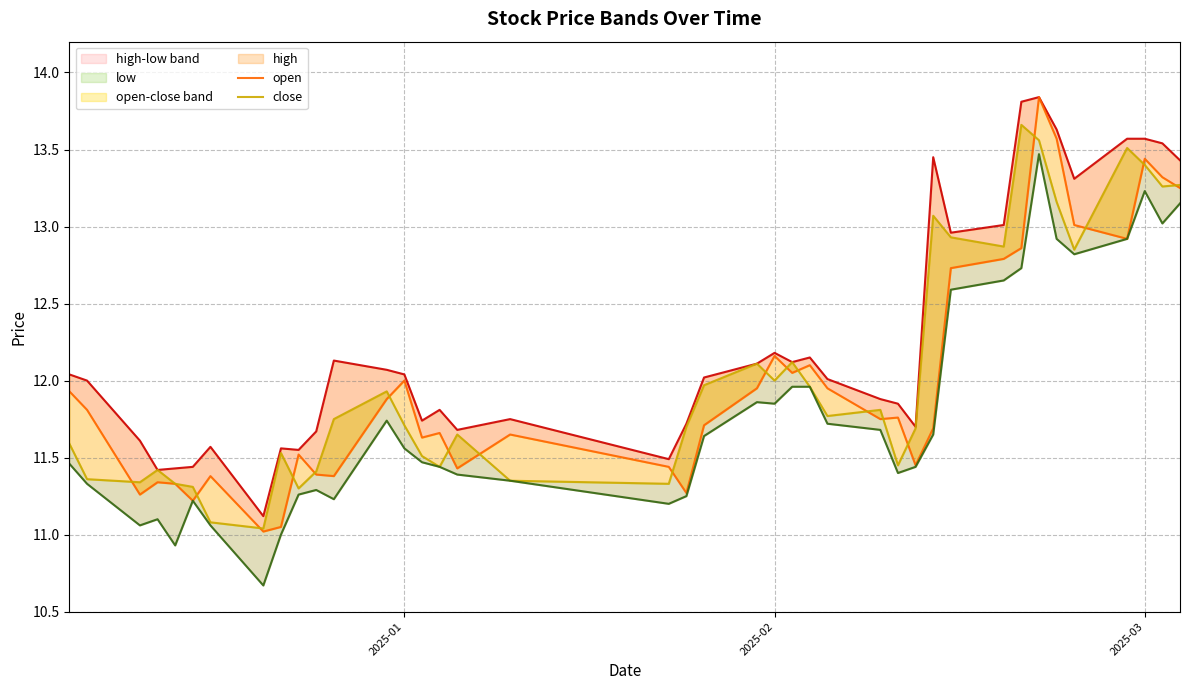

Reading left to right, transcribe all the data shown in this chart.

high: 12.0	12.0	11.6	11.4	11.4	11.4	11.6	11.1	11.6	11.6	11.7	12.1	12.1	12.0	11.7	11.8	11.7	11.8	11.5	11.7	12.0	12.1	12.2	12.1	12.2	12.0	11.9	11.8	11.7	13.4	13.0	13.0	13.8	13.8	13.6	13.3	13.6	13.6	13.5	13.4
open: 11.9	11.8	11.3	11.3	11.3	11.2	11.4	11.0	11.1	11.5	11.4	11.4	11.9	12.0	11.6	11.7	11.4	11.7	11.4	11.3	11.7	11.9	12.2	12.1	12.1	11.9	11.8	11.8	11.4	11.7	12.7	12.8	12.9	13.8	13.6	13.0	12.9	13.4	13.3	13.2
close: 11.6	11.4	11.3	11.4	11.3	11.3	11.1	11.0	11.5	11.3	11.4	11.8	11.9	11.7	11.5	11.4	11.7	11.3	11.3	11.7	12.0	12.1	12.0	12.1	12.0	11.8	11.8	11.4	11.7	13.1	12.9	12.9	13.7	13.6	13.2	12.8	13.5	13.4	13.3	13.3
low: 11.5	11.3	11.1	11.1	10.9	11.2	11.1	10.7	11.0	11.3	11.3	11.2	11.7	11.6	11.5	11.4	11.4	11.3	11.2	11.2	11.6	11.9	11.8	12.0	12.0	11.7	11.7	11.4	11.4	11.7	12.6	12.7	12.7	13.5	12.9	12.8	12.9	13.2	13.0	13.2